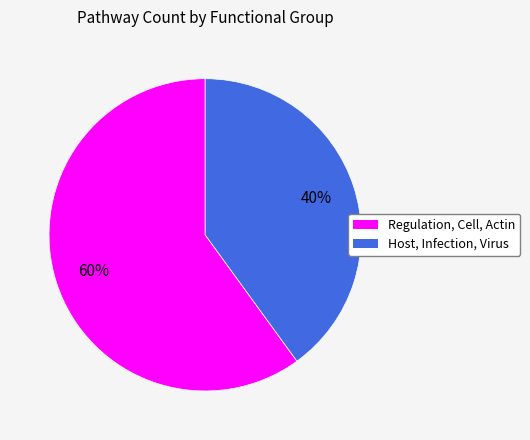

What is the ratio of the value at Host, Infection, Virus to the value at Regulation, Cell, Actin?

0.7